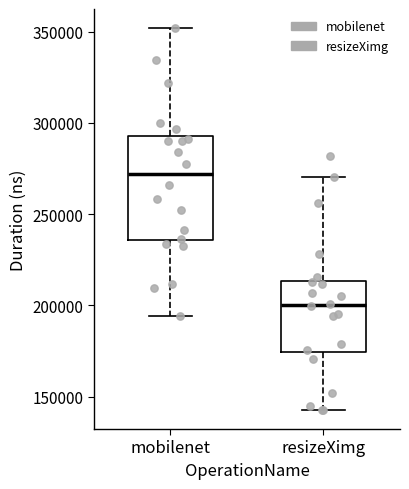

Reading left to right, transcribe this box plot: for each box, give where its median line is, the range the box spans, and where its two whiskers end, as read against the y-axis. The values are not printed on the chart, so give them approximately, as read against the axis.

mobilenet: median 270000, box 235000 to 295000, whiskers 195000 to 350000
resizeXimg: median 200000, box 175000 to 215000, whiskers 145000 to 270000